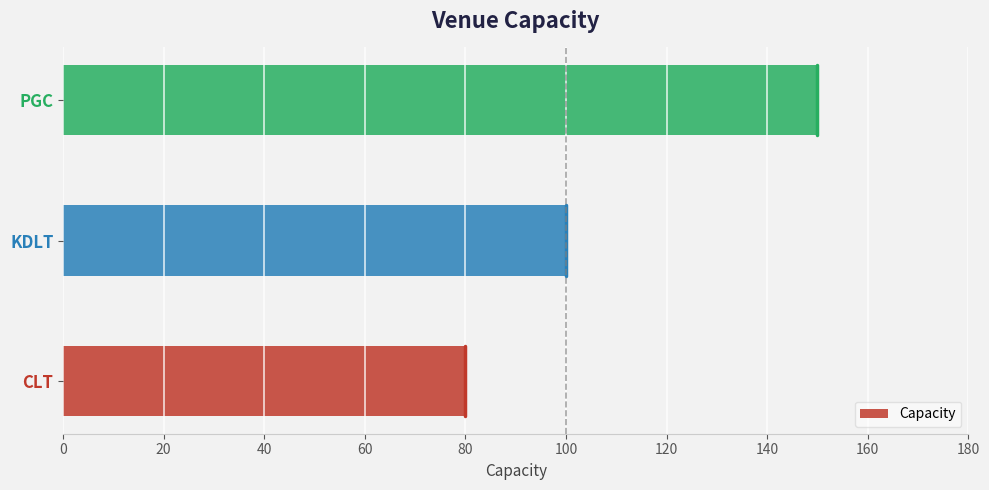

What is the maximum value shown in the chart?

150